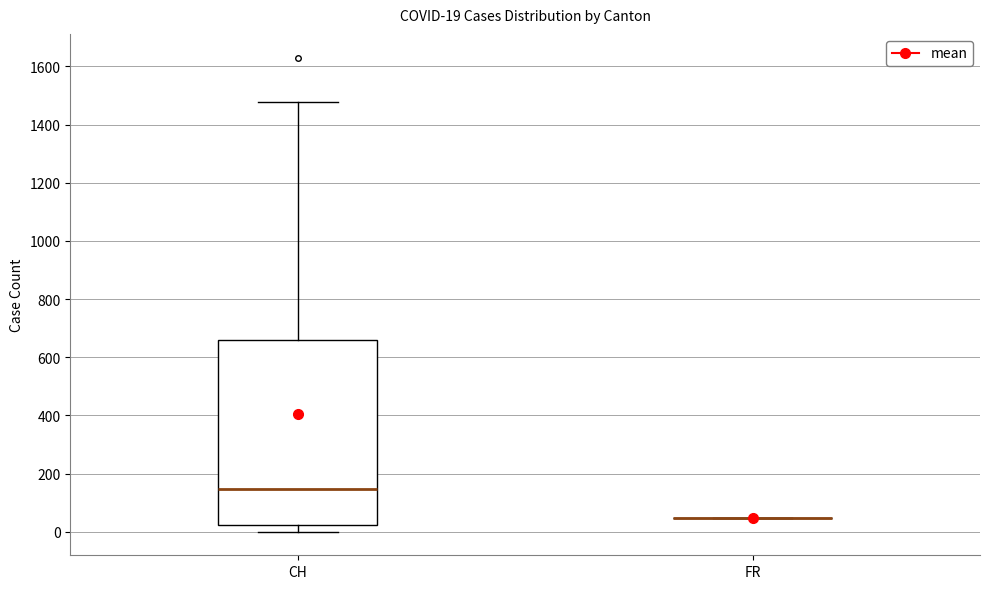

Which box is the tallest, from its lower edge to its upper edge?

CH